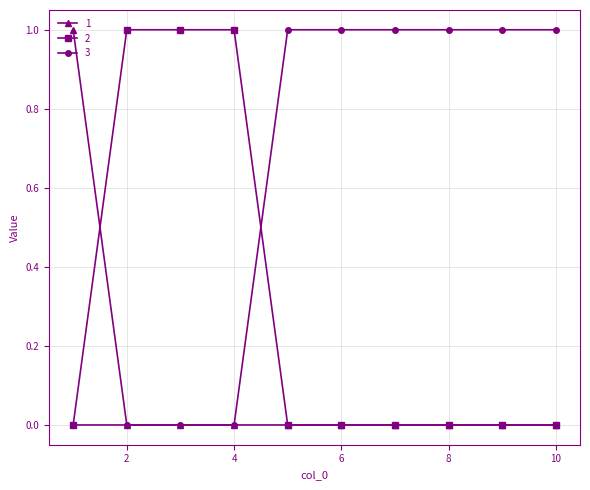

How many 2 values are between 0 and 1?

10